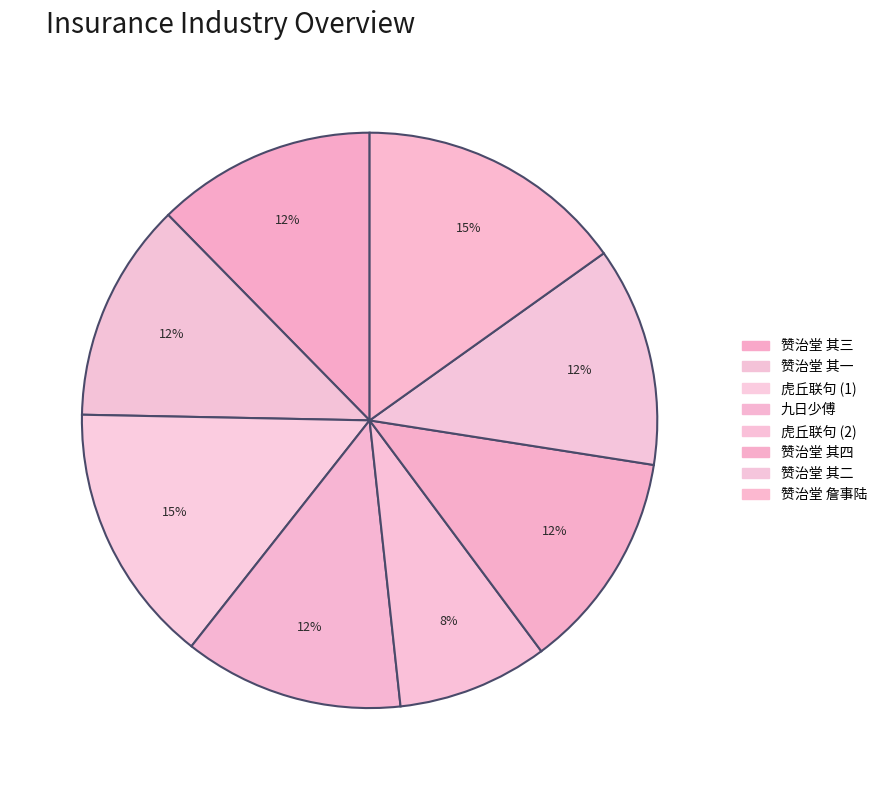

How many segments does this pie chart have?

8